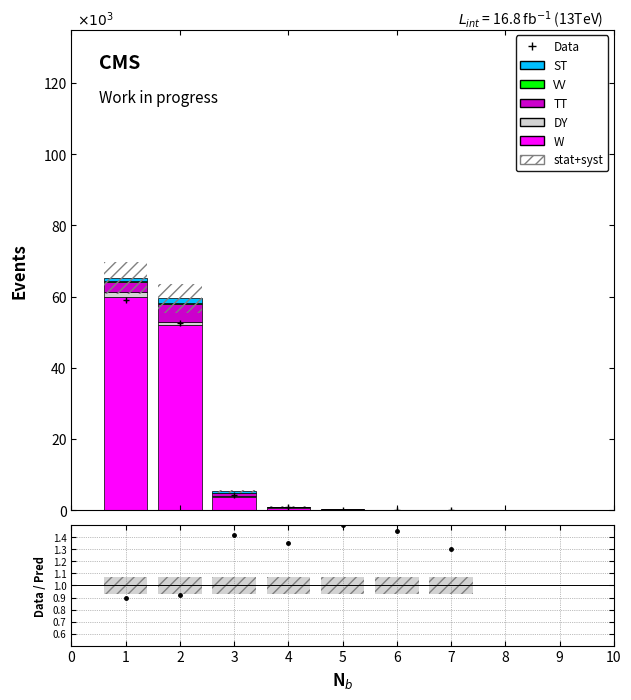

How many distinct data groups are displayed?

5